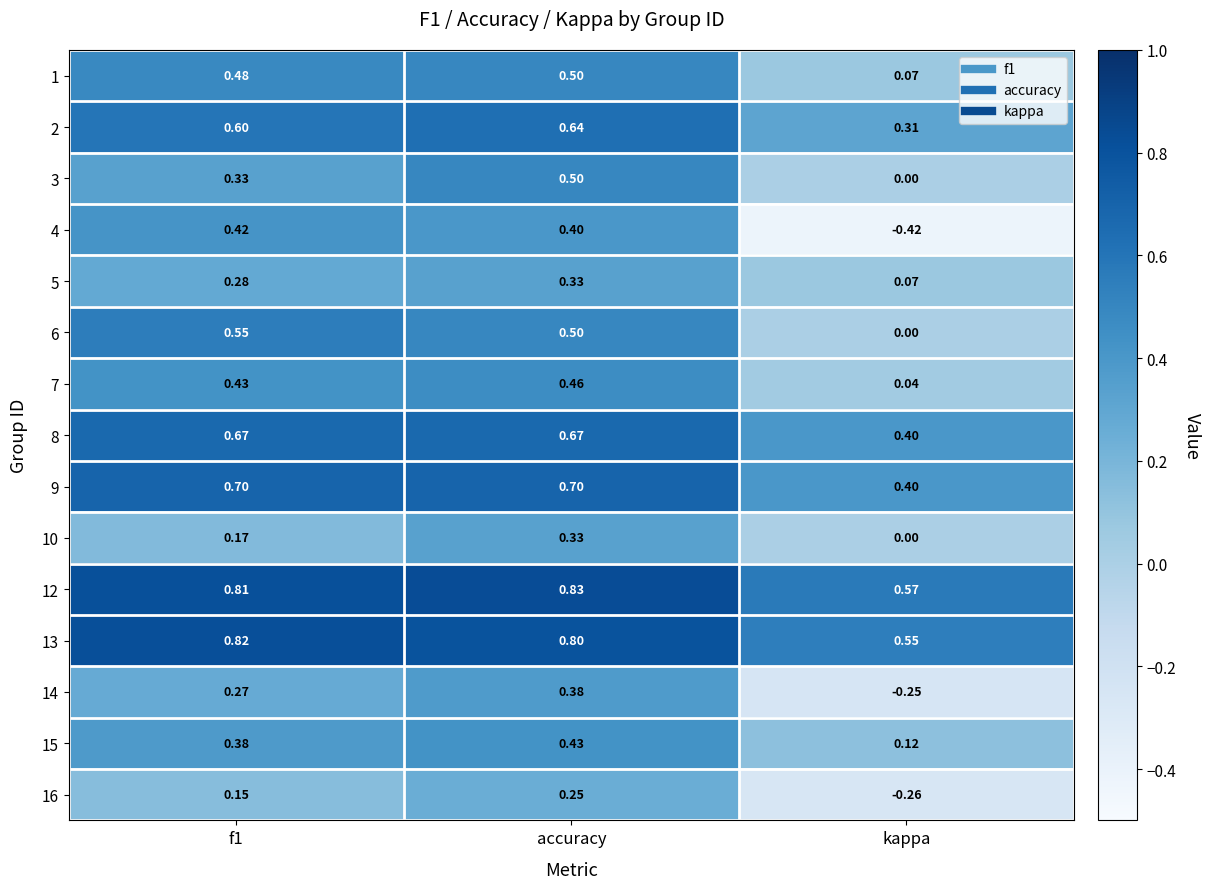

At which category does the chart reach its minimum across all series?

kappa